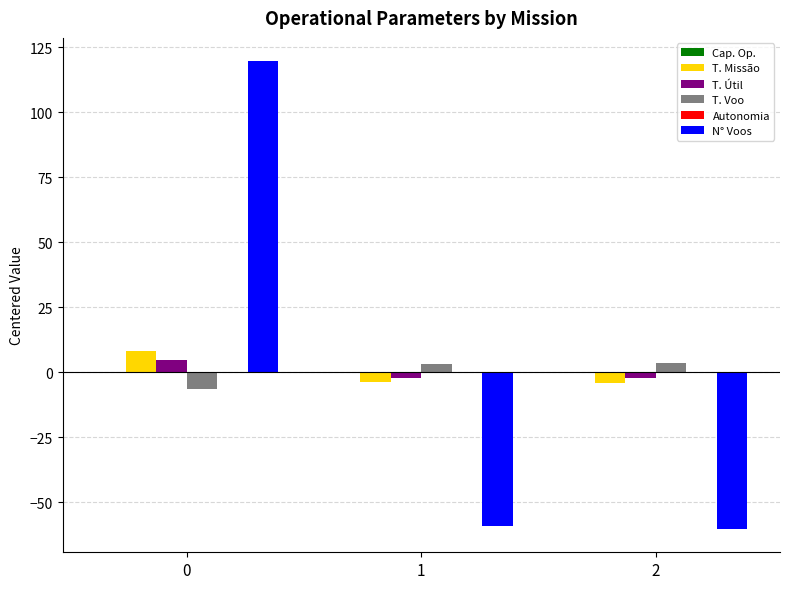

Between 0 and 1, which series saw the biggest shift?

N° Voos